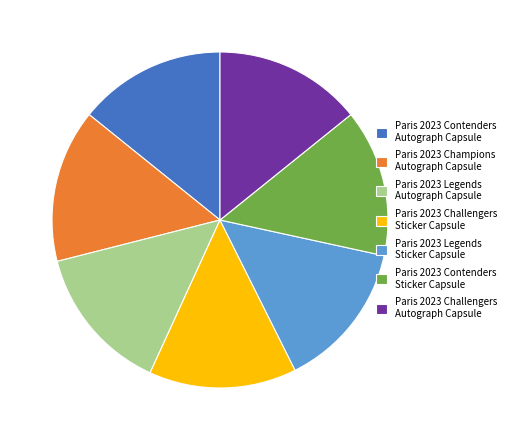

Which category has the biggest portion of the pie?

Paris 2023 Champions Autograph Capsule